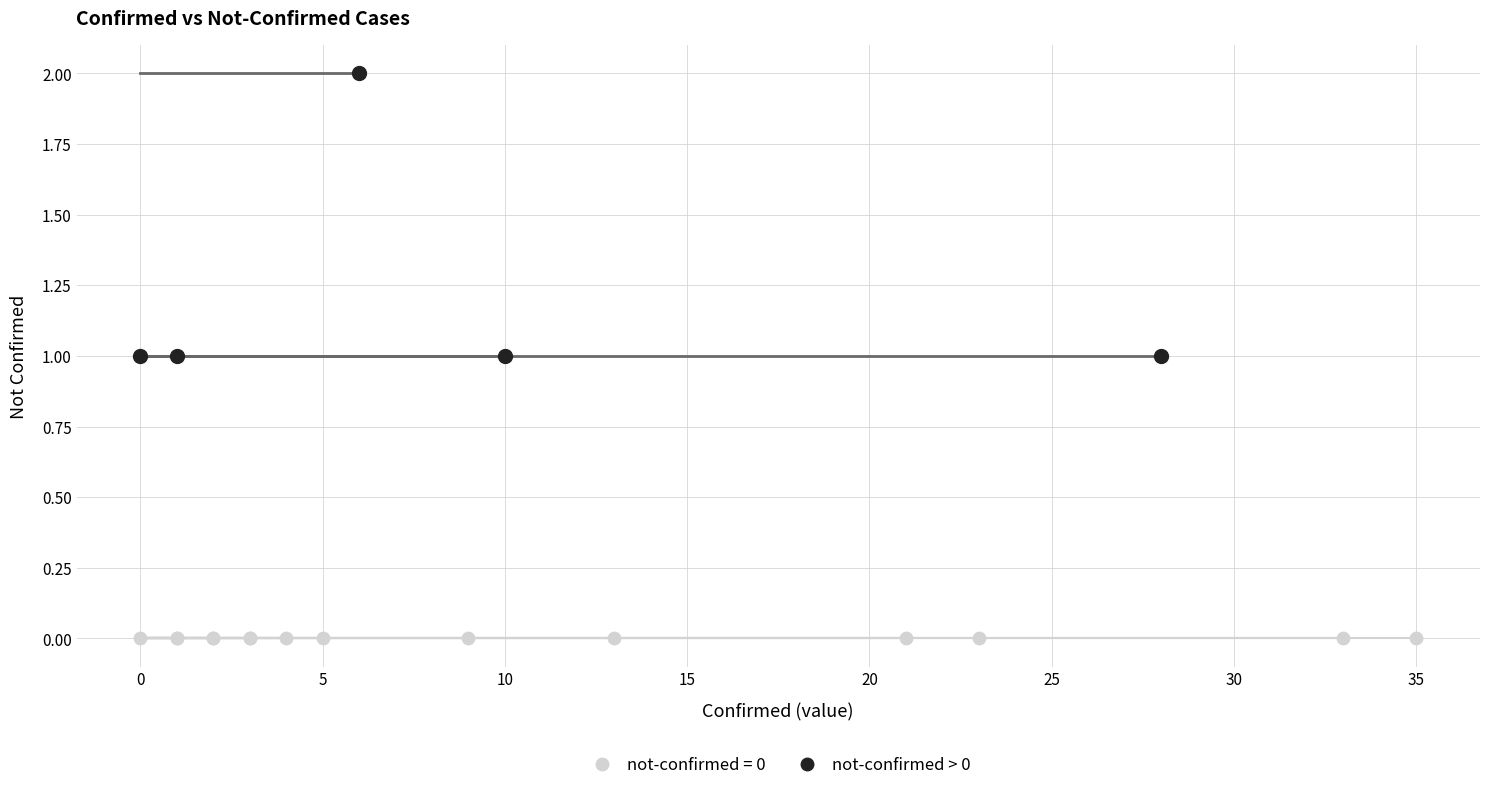

Which series reaches the minimum Y coordinate?

not-confirmed = 0